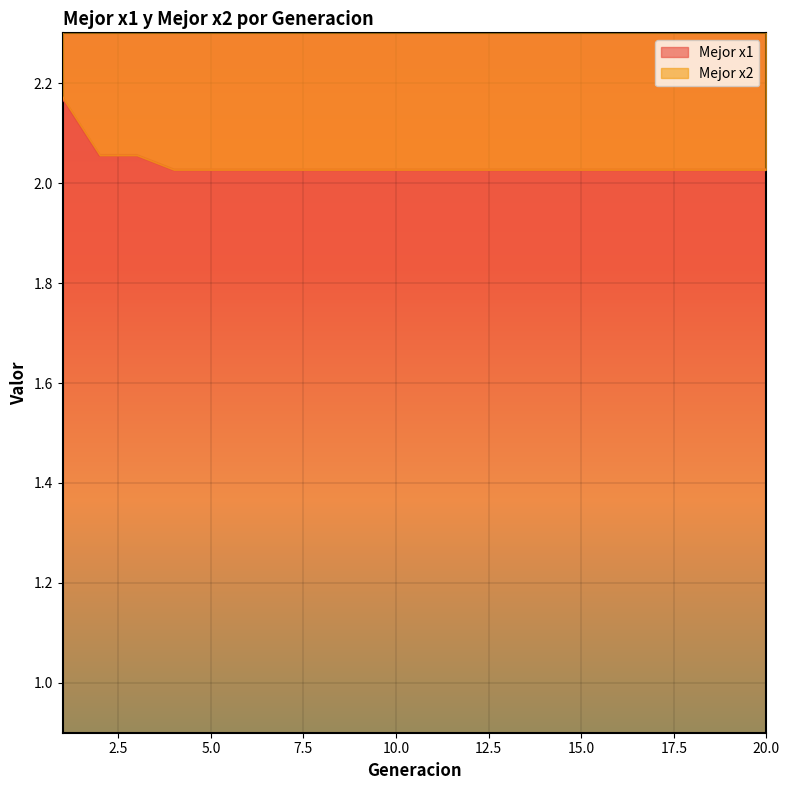

What is the average value of the Mejor x1 series?

2.0